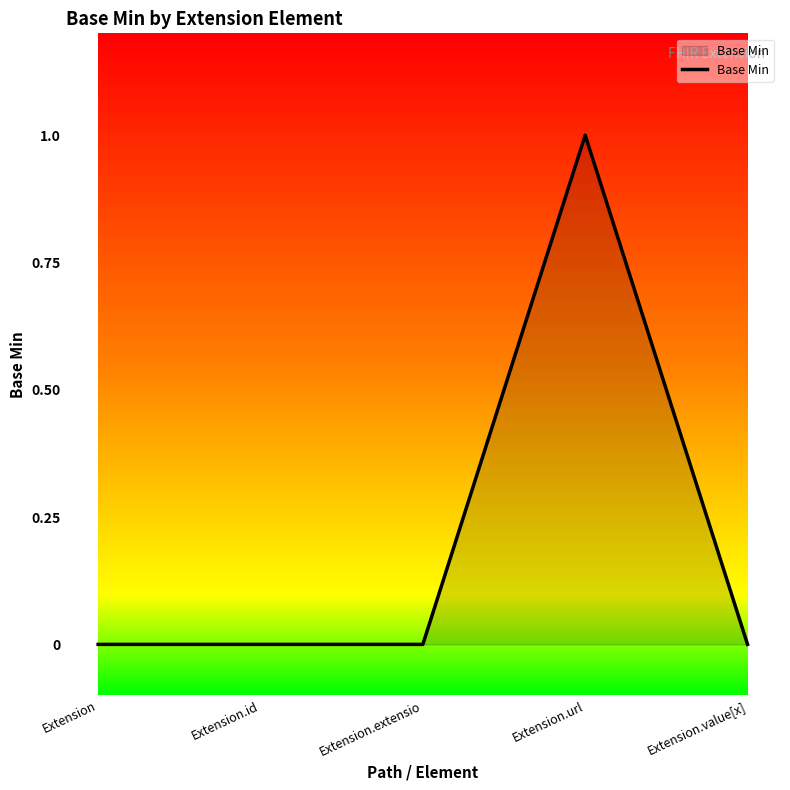

What position from the right is Extension.id?

4